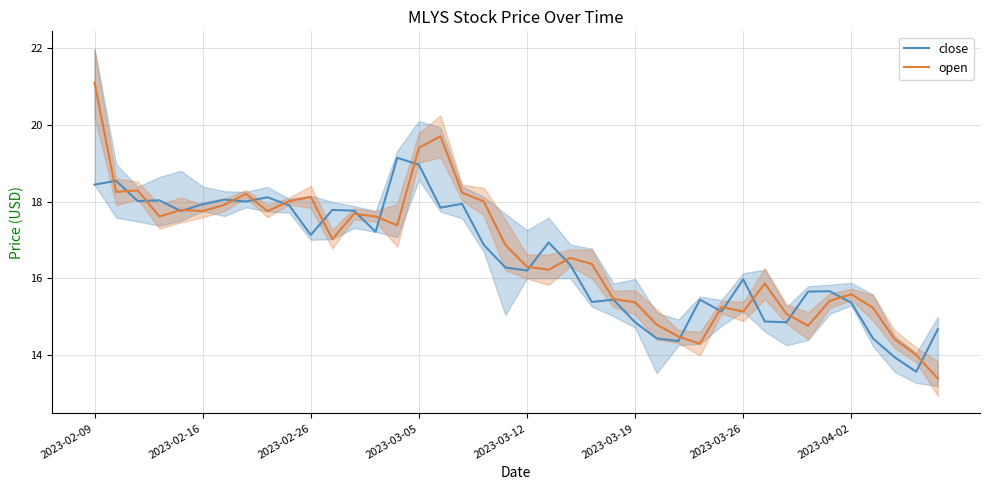

True or false: open has a value of 15.6 at 2023-04-02.

True